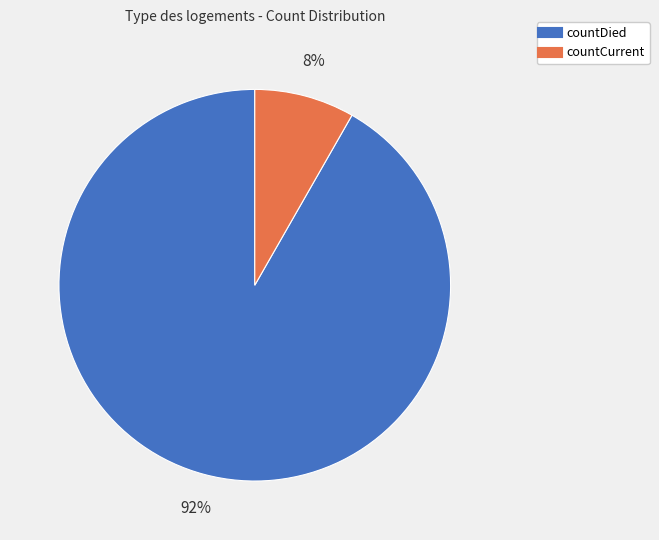

Is it true that countDied is 92% of the pie?

True